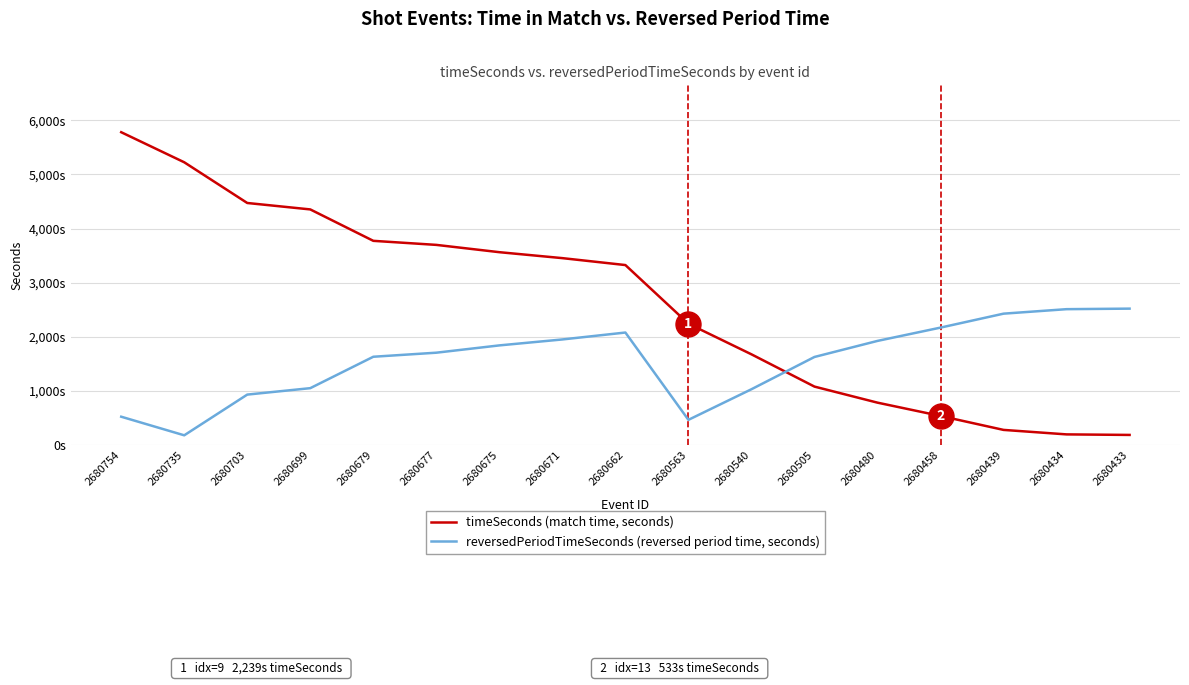

Rank the series by their maximum value, from highest to lowest.

timeSeconds (match time, seconds), reversedPeriodTimeSeconds (reversed period time, seconds)